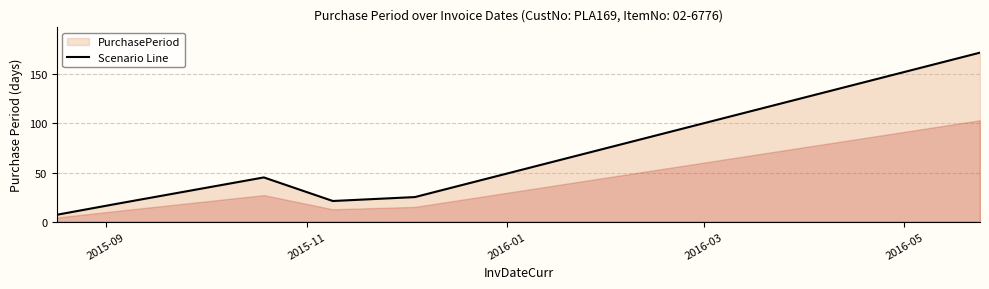

What is the average value?

48